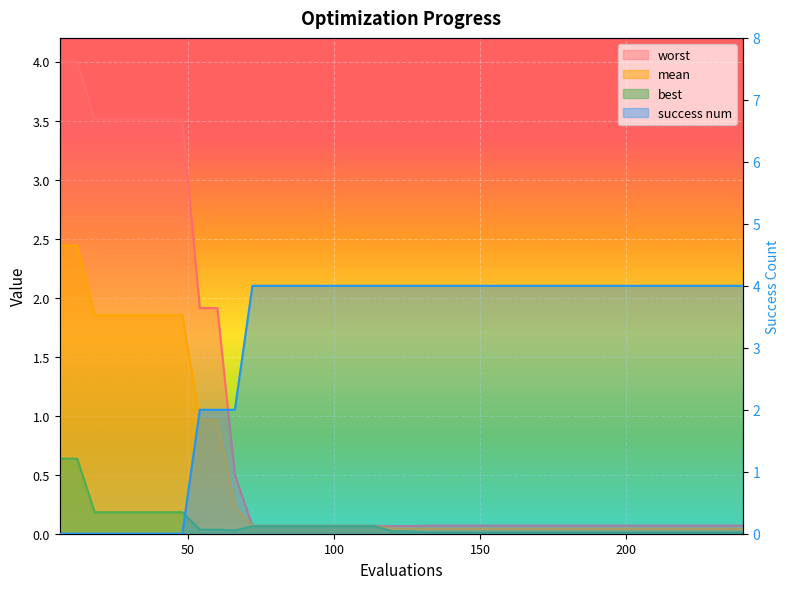

List the series in order of their peak value, lowest first.

best, mean, worst, success num